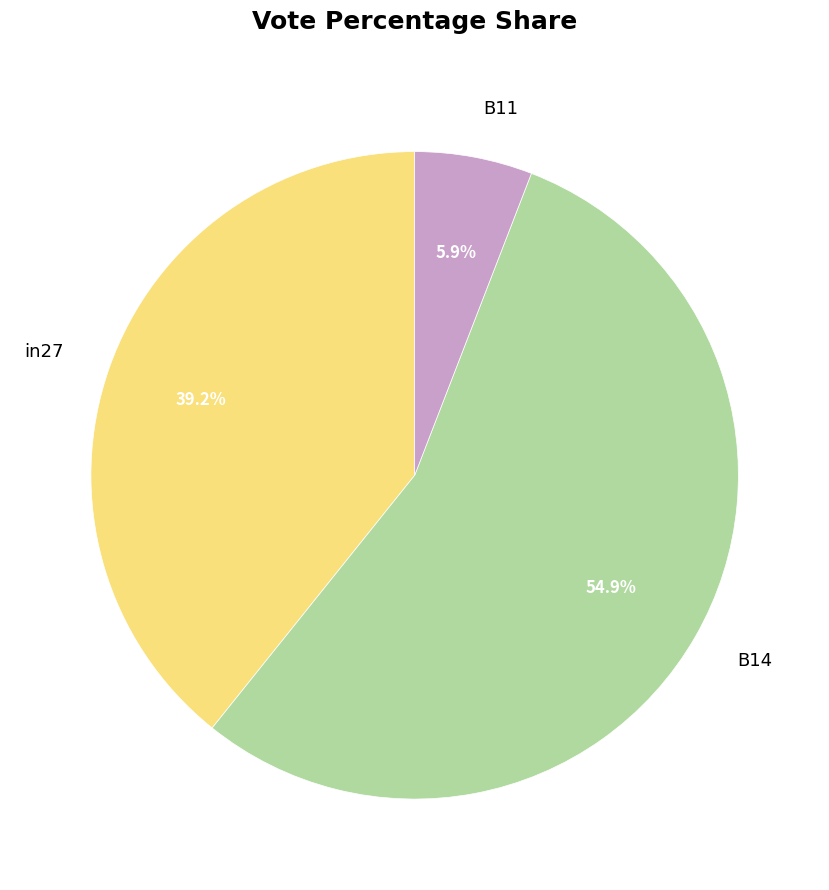

Is it true that B14 is 63% of the pie?

False